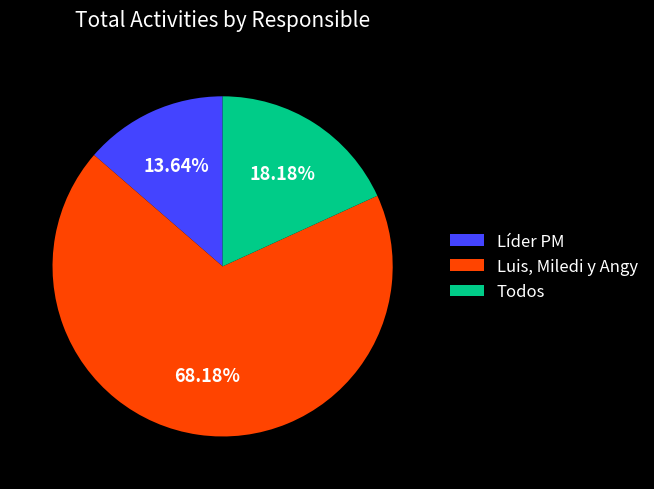

Rank the categories by value from lowest to highest.

Líder PM, Todos, Luis, Miledi y Angy